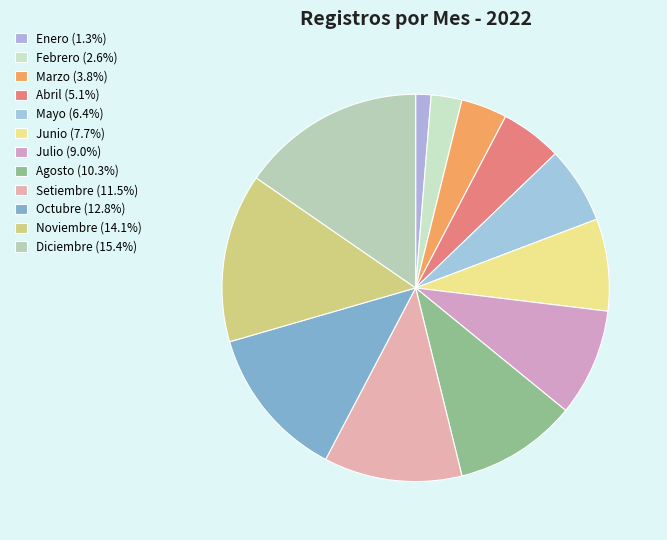

What percentage do Agosto and Julio together represent?

19.2%